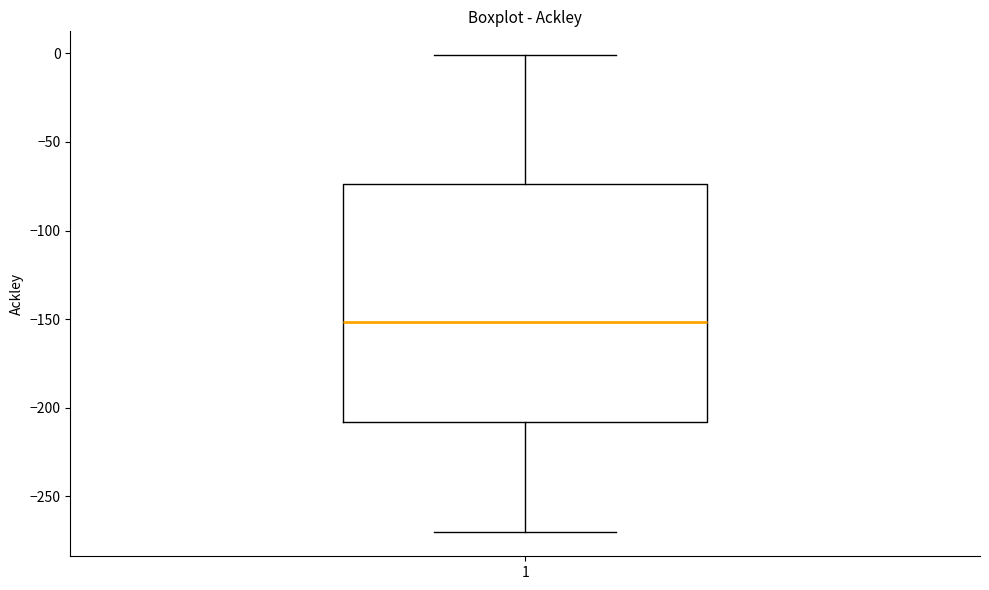

Where does the median line of the box at x = 1 sit on the y-axis? The values are not printed on the chart, so give them approximately, as read against the axis.

-150